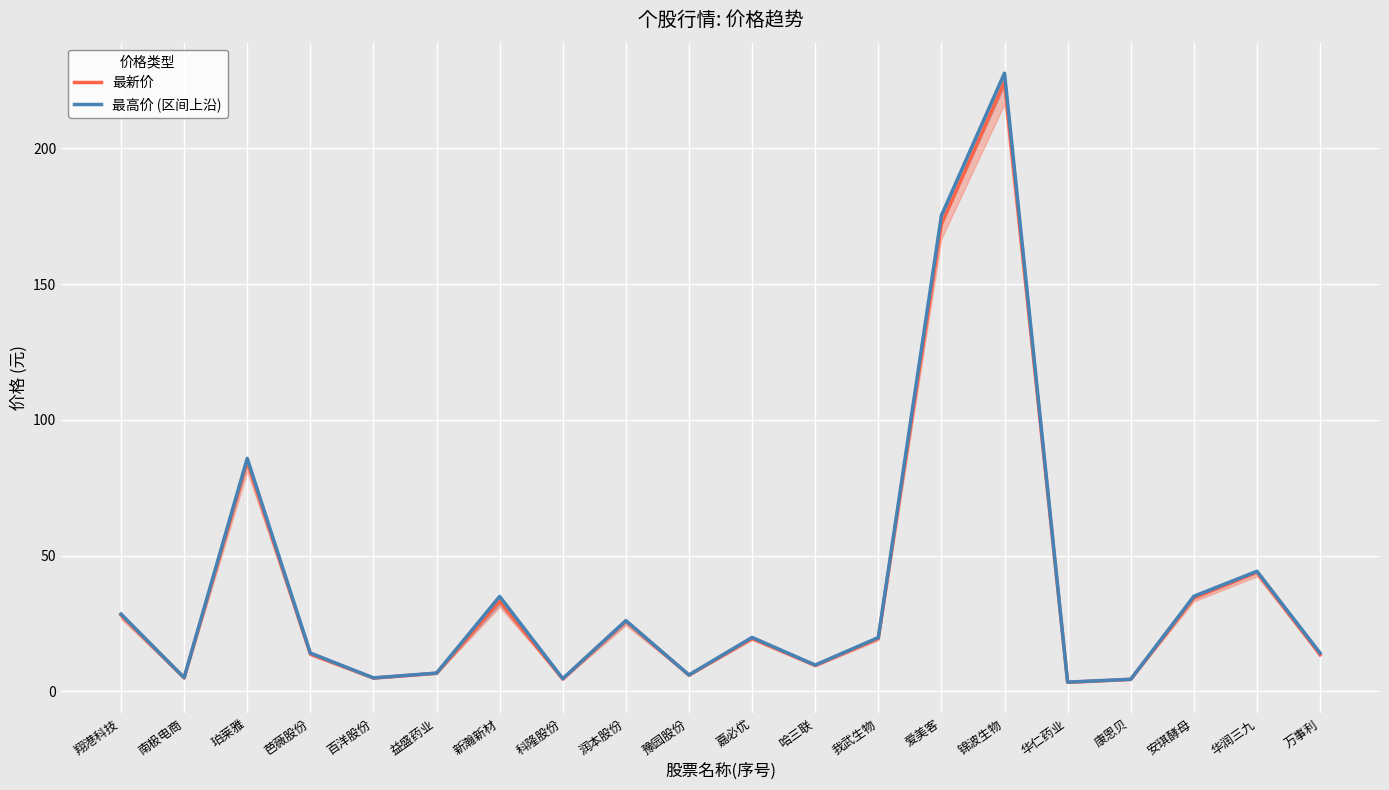

What is the label of the 15th point from the left?

锦波生物